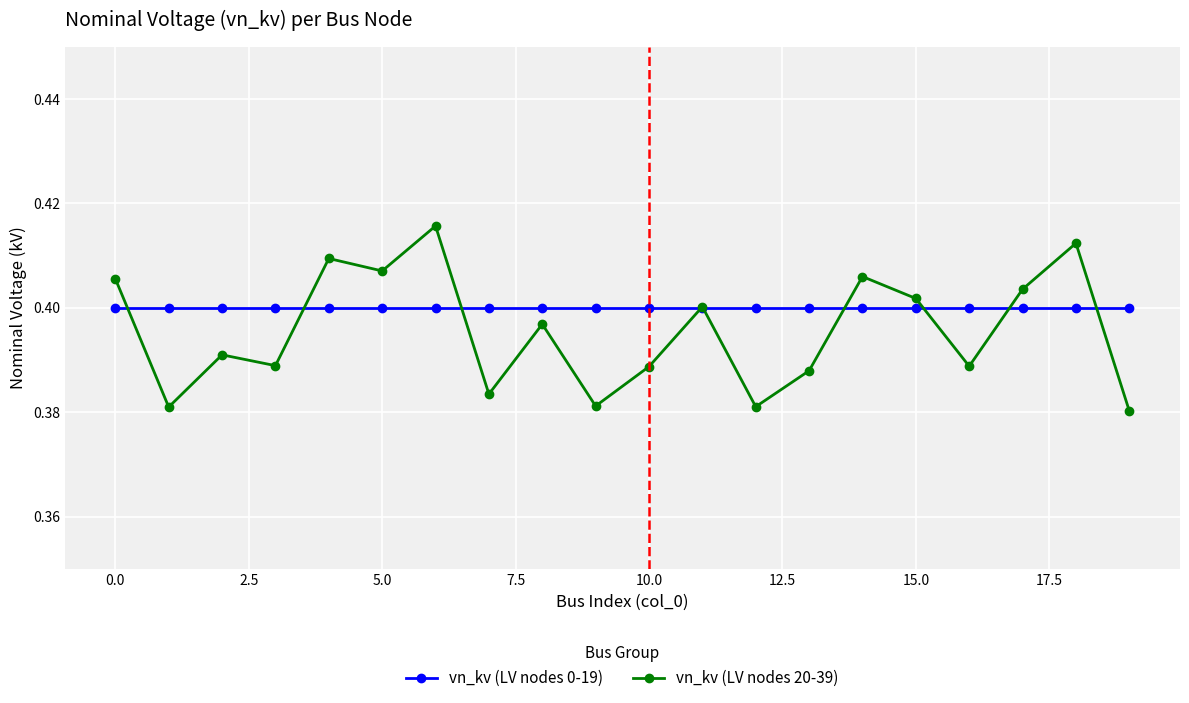

List the series in order of their peak value, lowest first.

vn_kv (LV nodes 0-19), vn_kv (LV nodes 20-39)